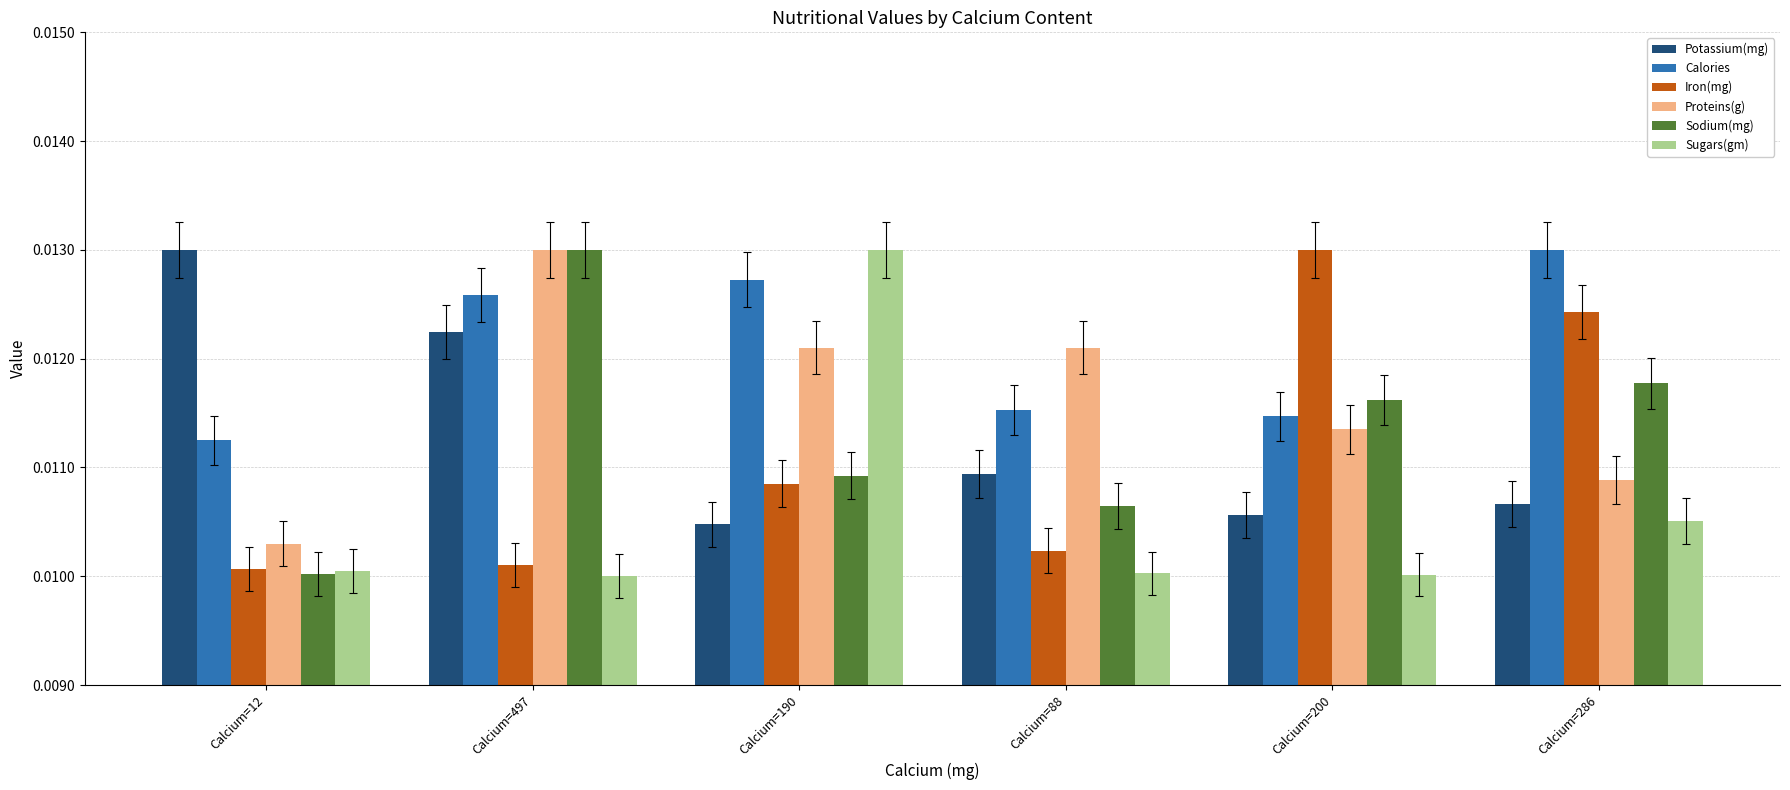

Where is Calories nearest to the value 0?

Calcium=12